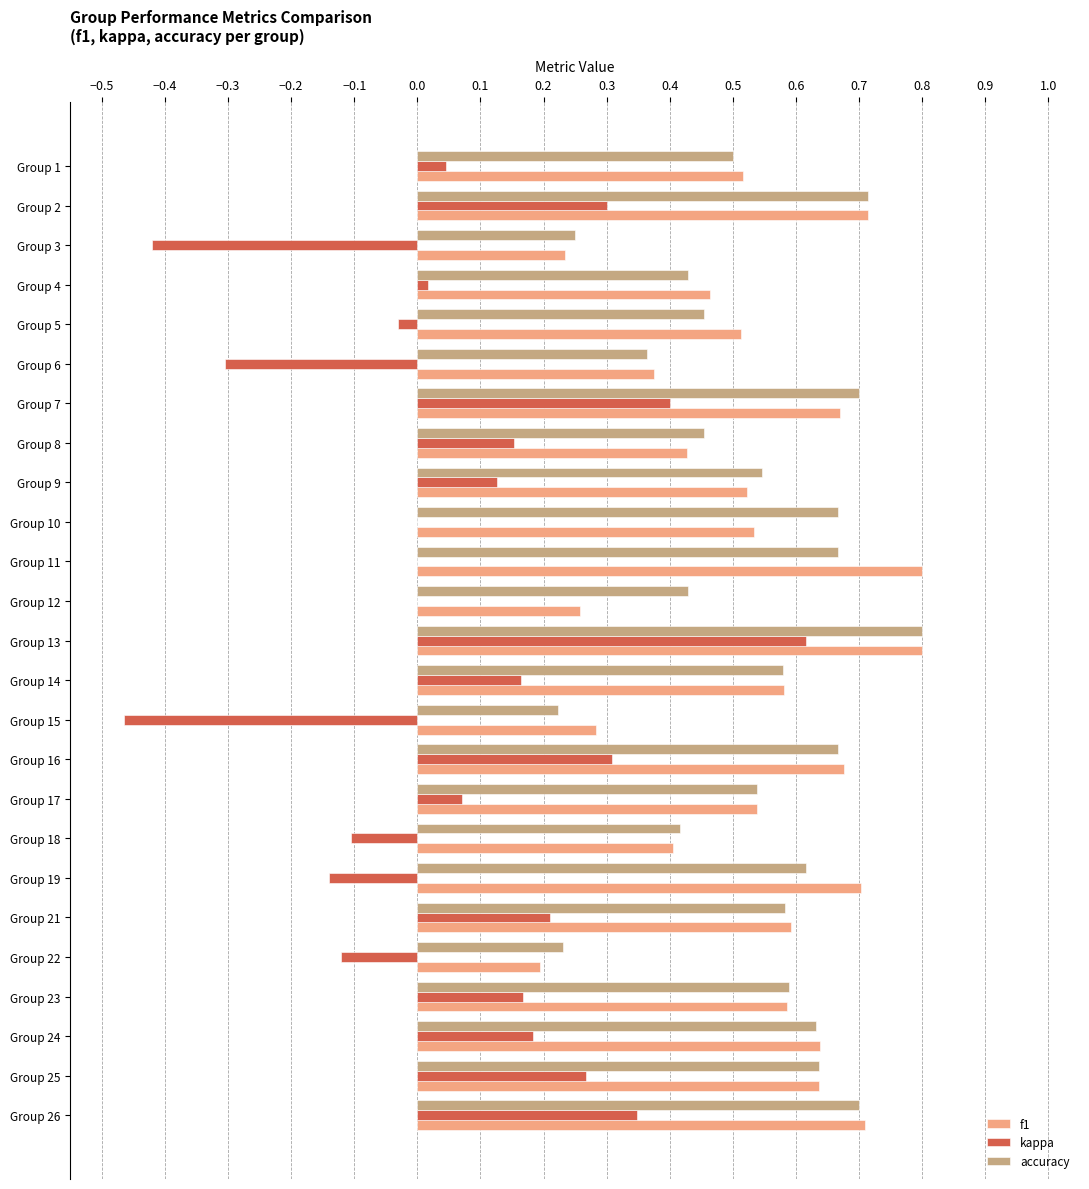

What is the highest value of the f1 series?

0.8